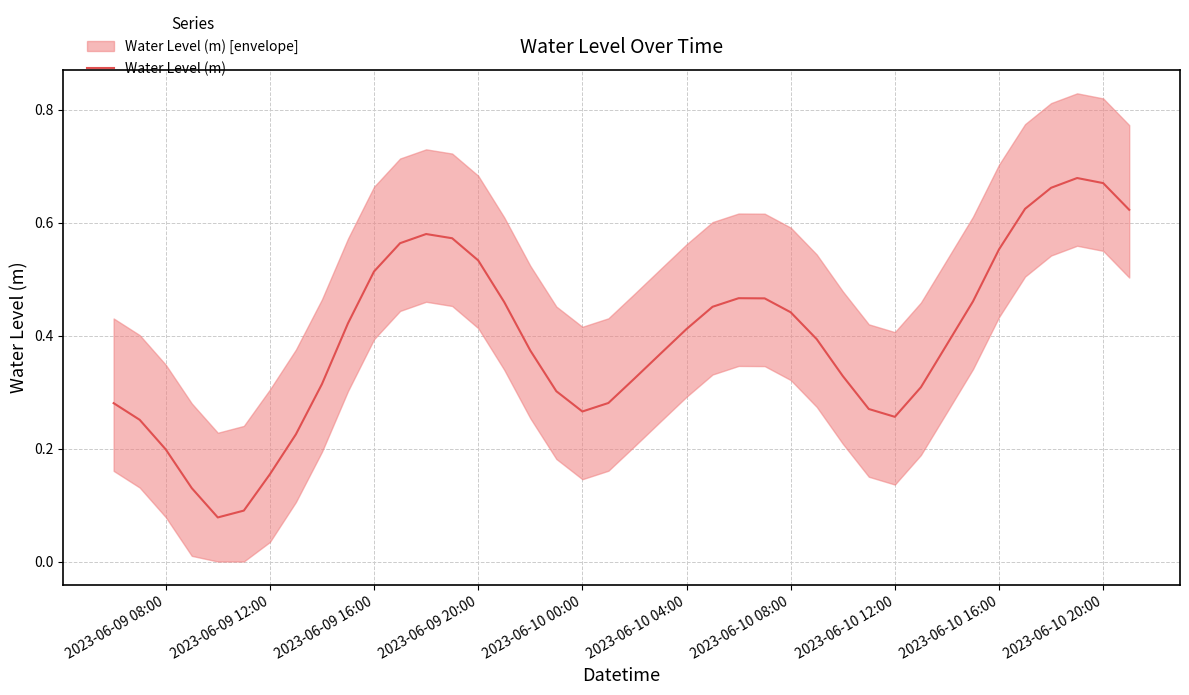

True or false: Water Level (m) has a value of 0.8 at 2023-06-09 16:00.

False